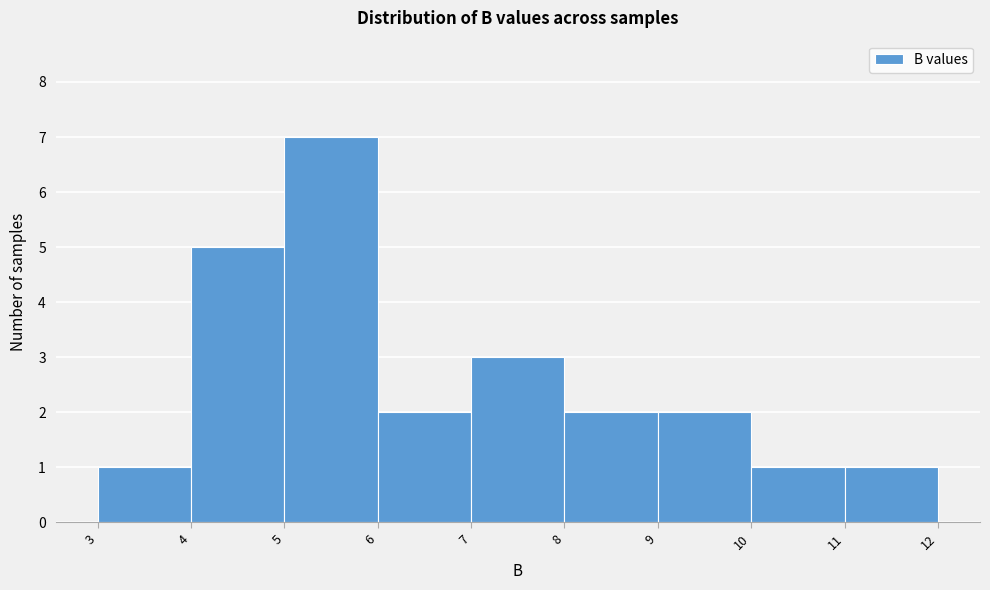

Reading left to right, transcribe this chart: for each bar, give the range it covers on the x-axis and its height. The values are not printed on the chart, so give them approximately, as read against the axis.

3 to 4: 1
4 to 5: 5
5 to 6: 7
6 to 7: 2
7 to 8: 3
8 to 9: 2
9 to 10: 2
10 to 11: 1
11 to 12: 1